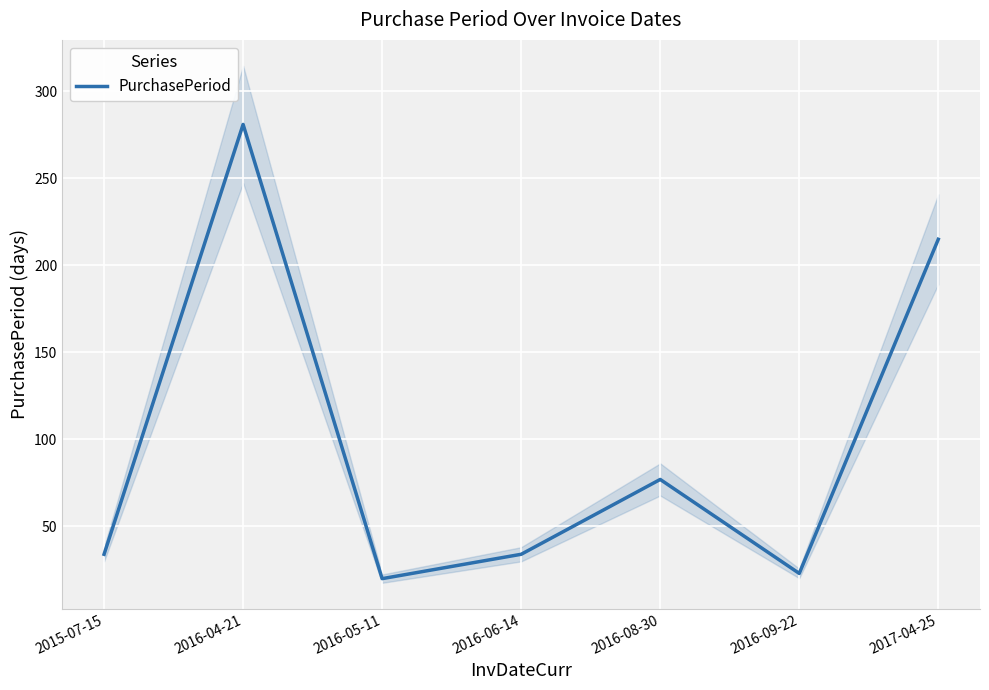

Is it true that the value at 2016-08-30 is 103?

False